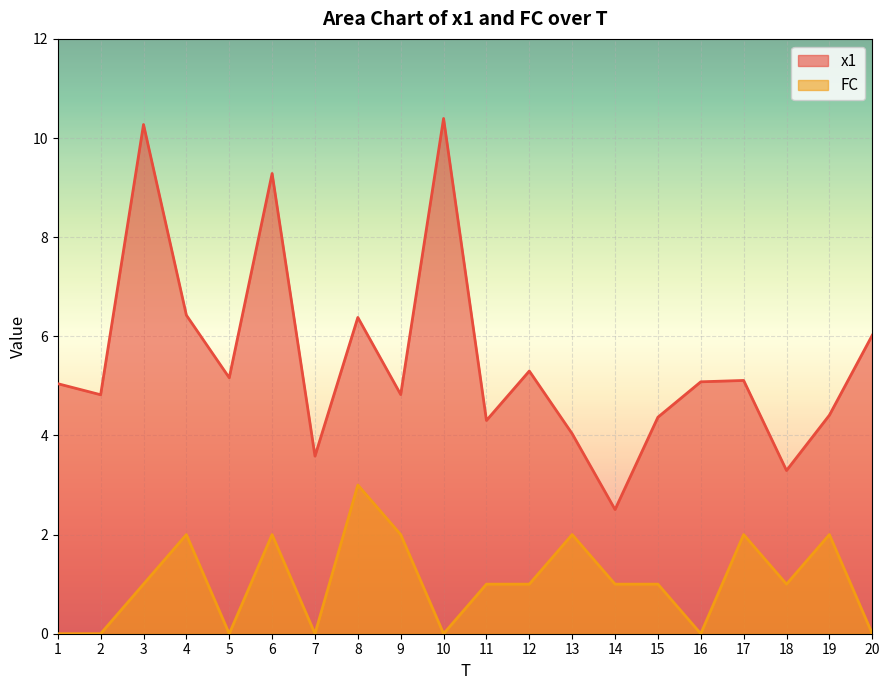

How many interior local peaks does the FC series have?

6